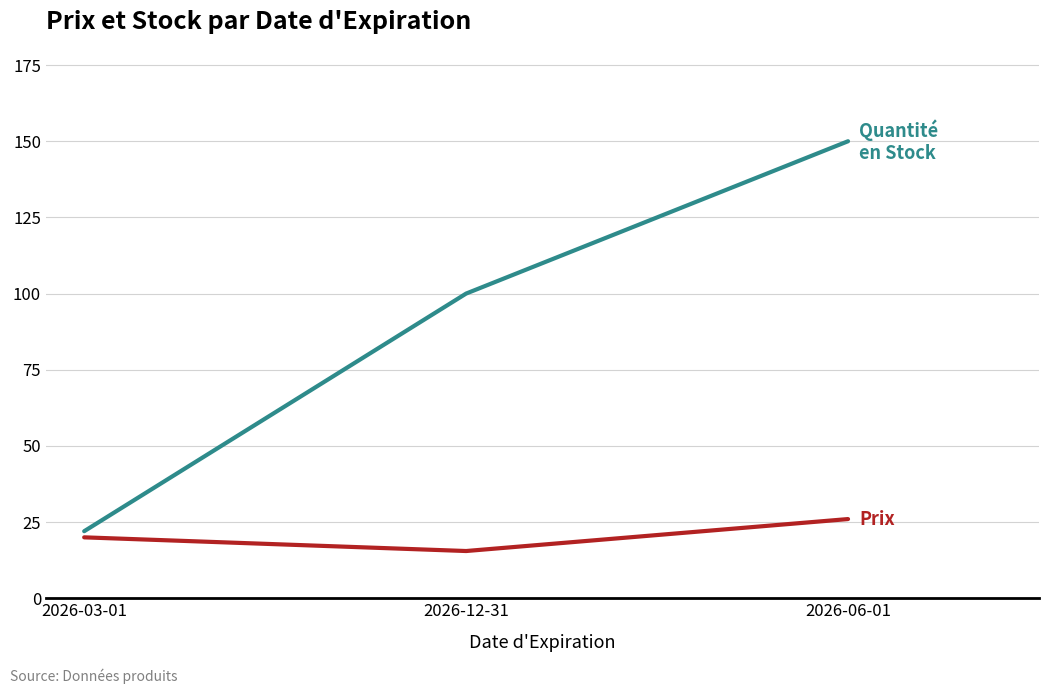

Does the chart display data point markers on the line(s)?

No